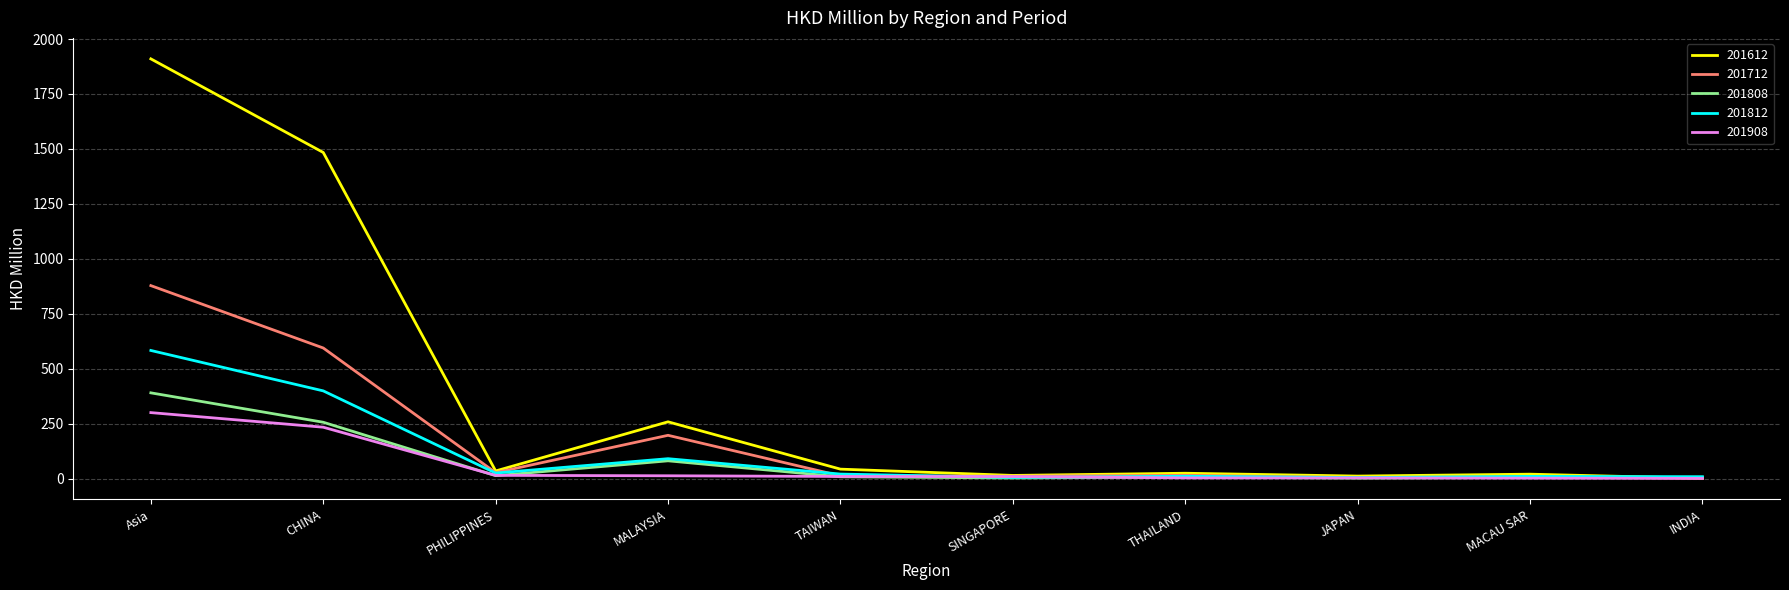

At Asia, list the series in order from largest to smallest.

201612, 201712, 201812, 201808, 201908